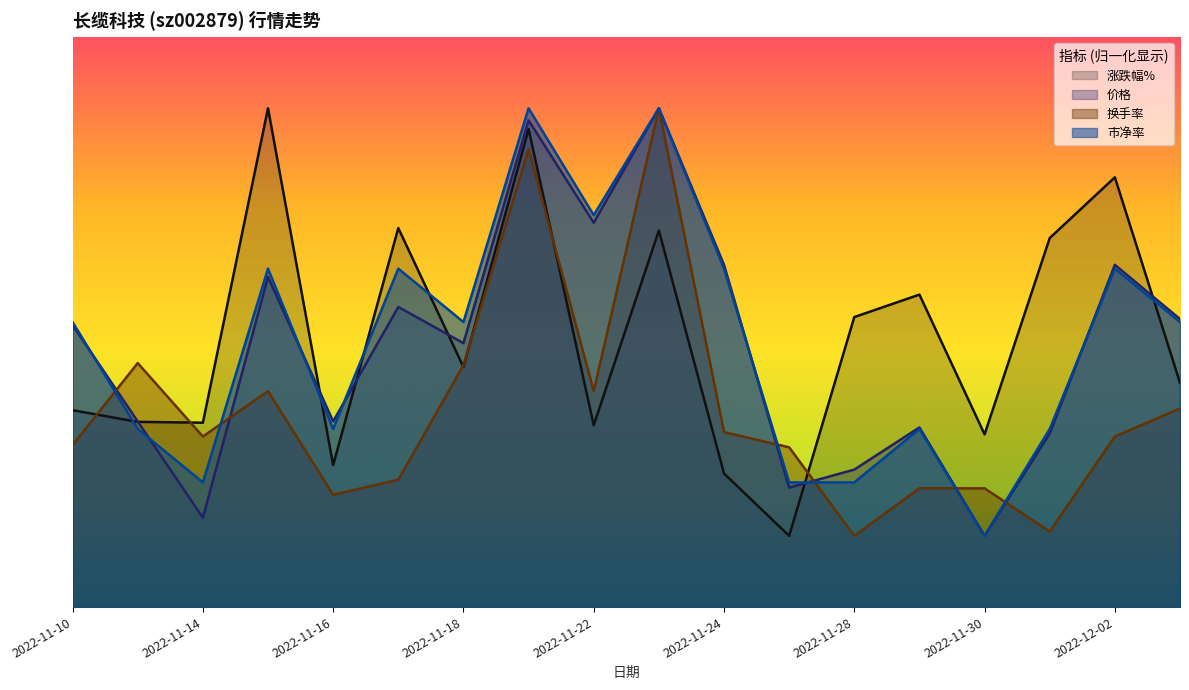

What is the approximate value of 市净率 at 2022-11-23?

3.0